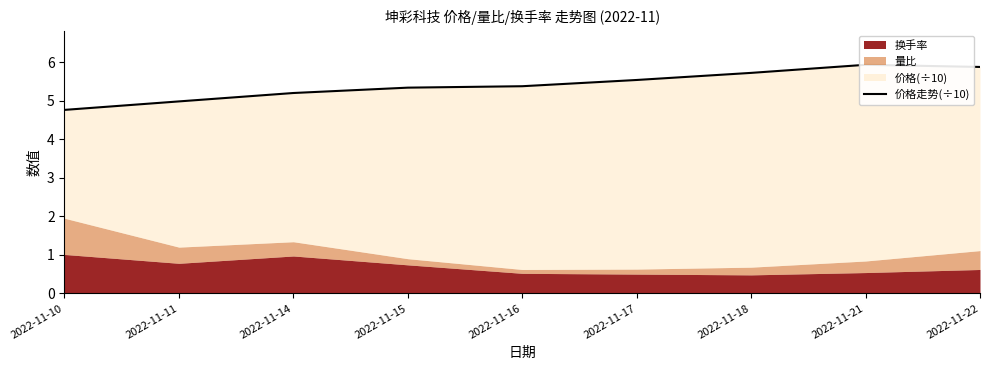

Rank the categories by value from lowest to highest.

2022-11-10, 2022-11-11, 2022-11-14, 2022-11-15, 2022-11-16, 2022-11-17, 2022-11-18, 2022-11-22, 2022-11-21